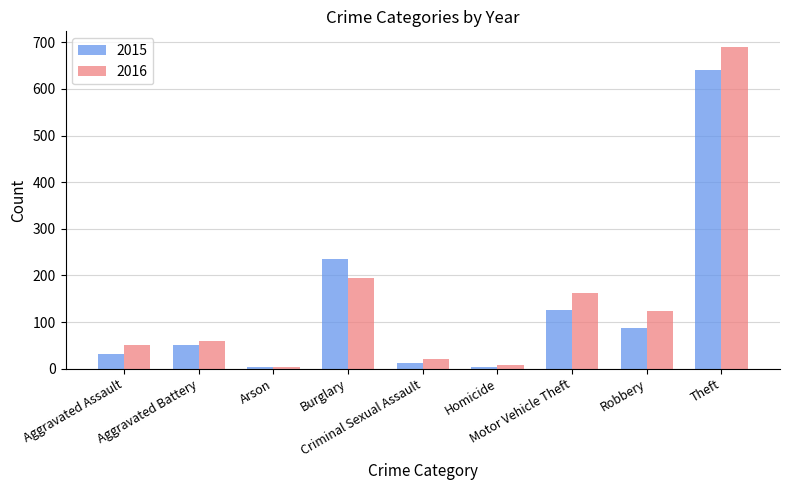

Does the chart contain any negative values?

No